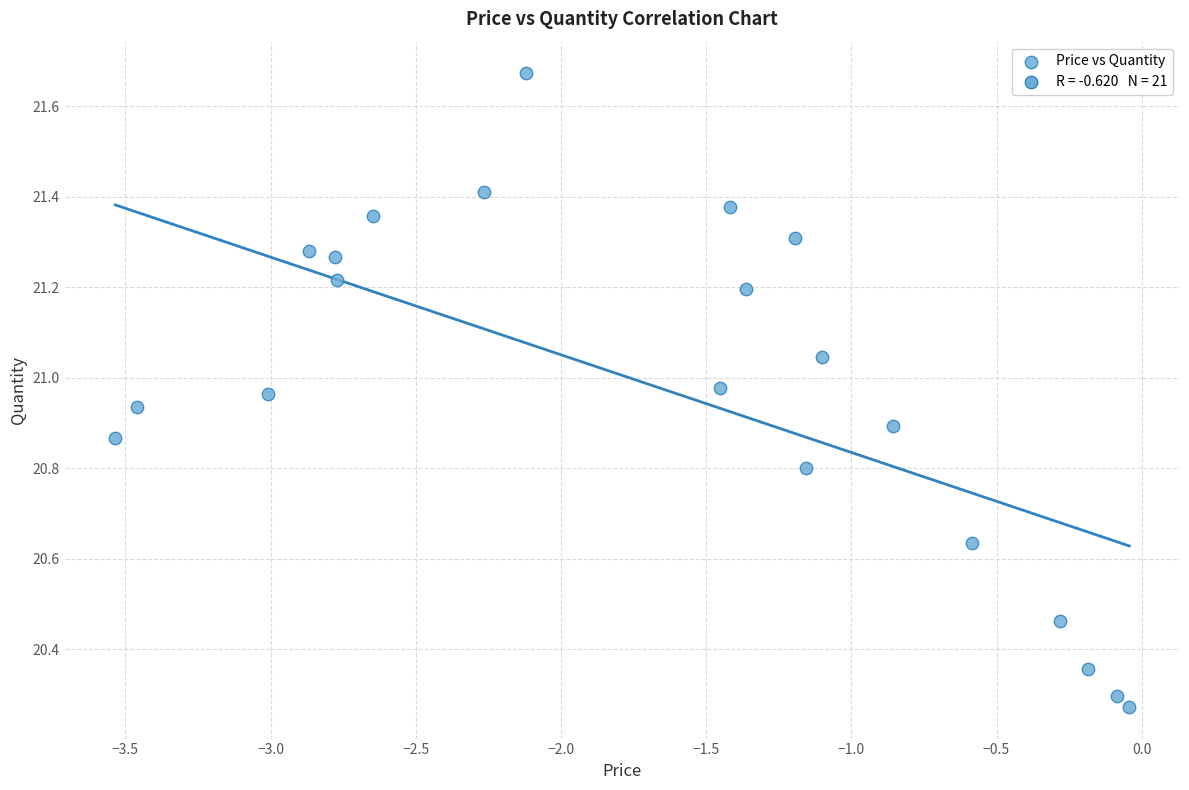

What is the range of Y values (max minus min)?

1.4